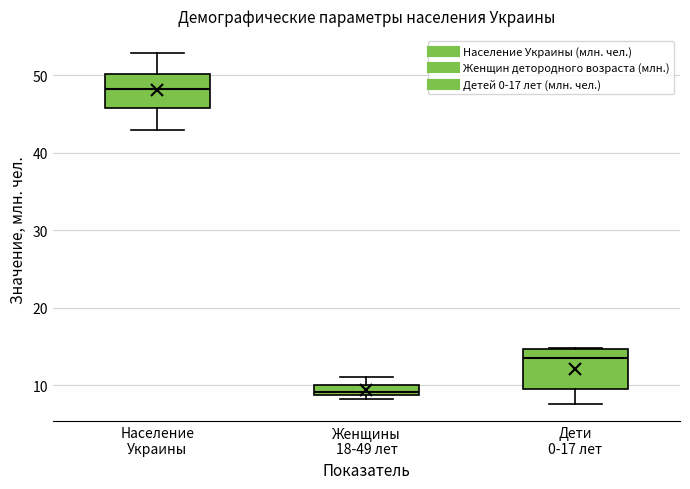

Where does the median line of the box for Дети 0-17 лет sit on the y-axis? The values are not printed on the chart, so give them approximately, as read against the axis.

14